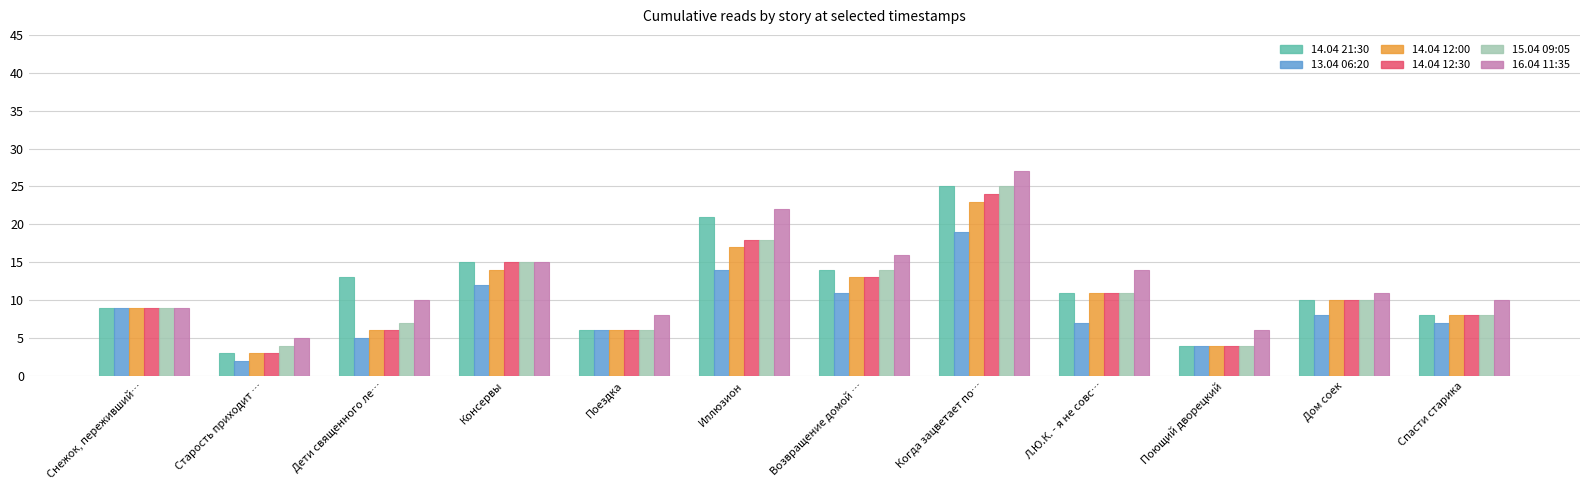

At which category does the chart reach its peak across all series?

Когда зацветает по…